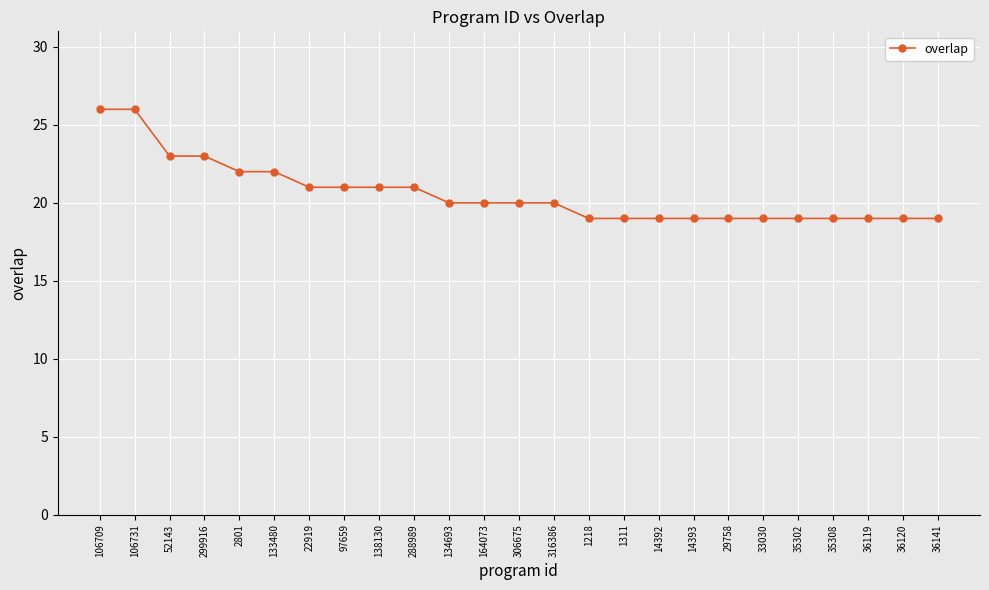

What is the maximum value shown in the chart?

26